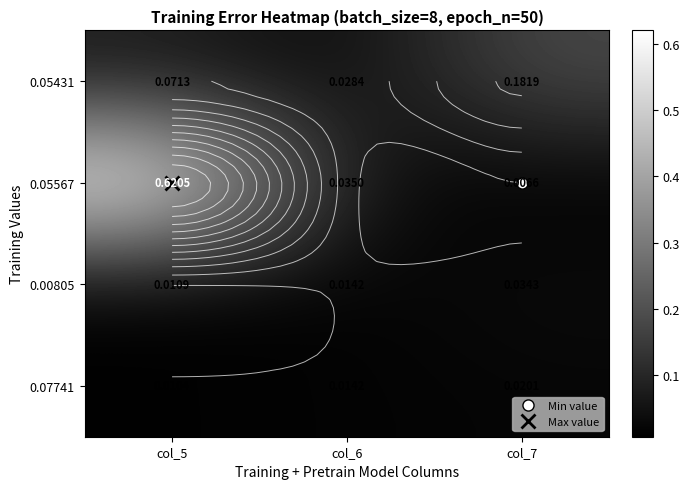

What is the sum of the 0.05567 values at col_6 and col_5?

0.7